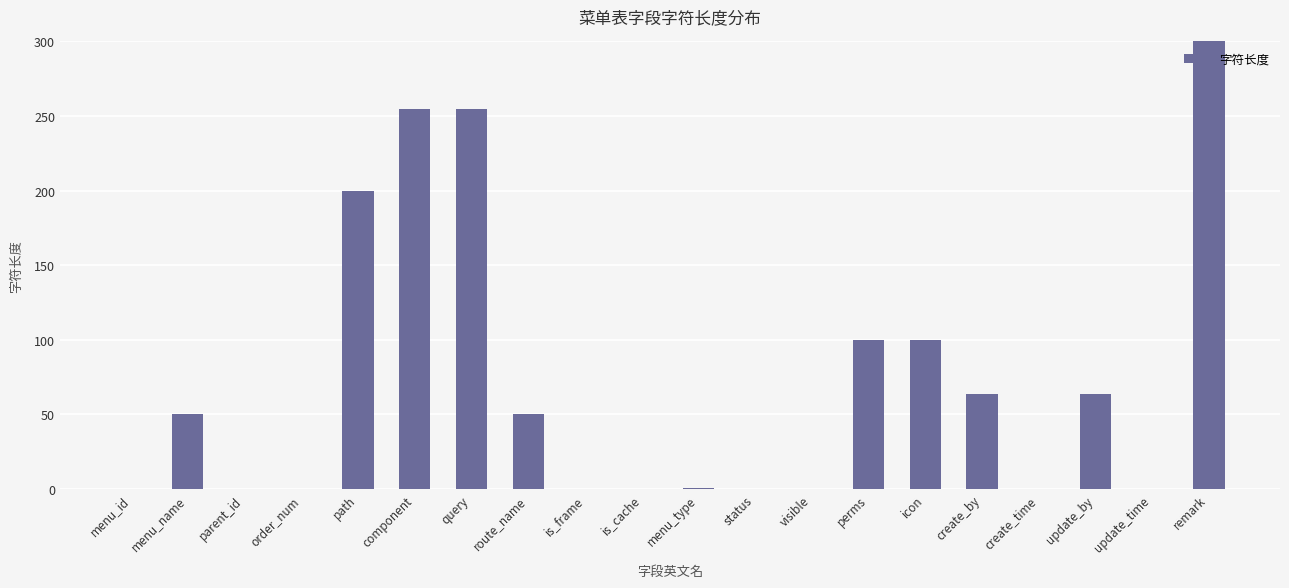

Between remark and parent_id, which is larger?

remark